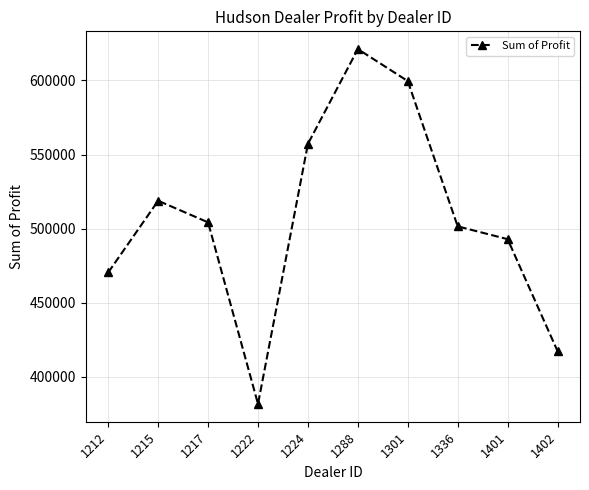

Rank the categories by value from highest to lowest.

1288, 1301, 1224, 1215, 1217, 1336, 1401, 1212, 1402, 1222